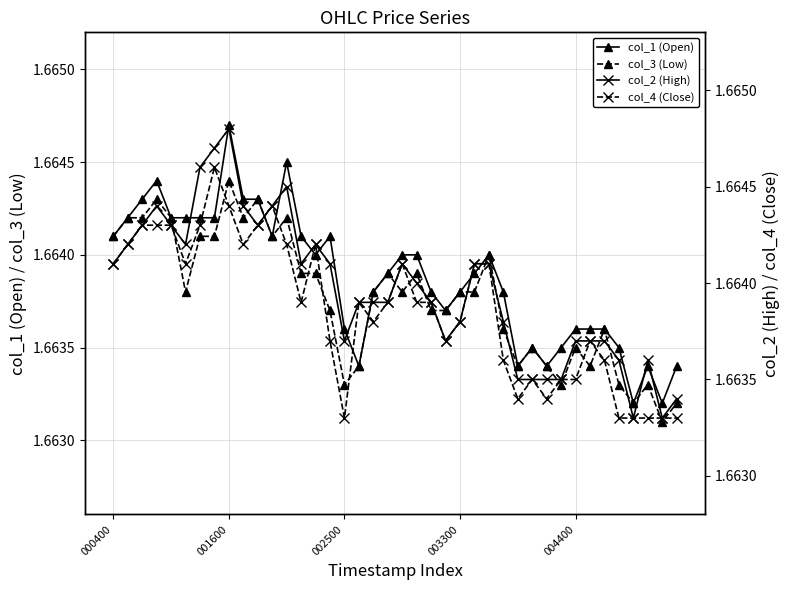

What is the value of the col_3 (Low) point at the 19th from the left?

1.7